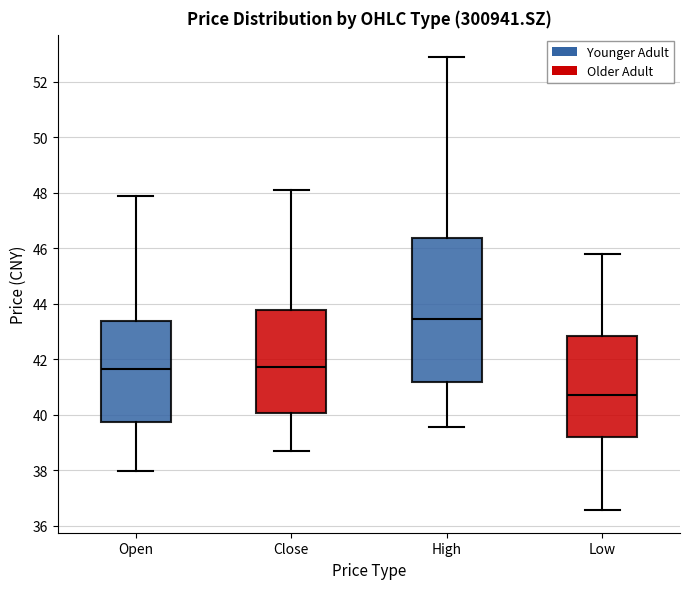

Reading left to right, transcribe this box plot: for each box, give where its median line is, the range the box spans, and where its two whiskers end, as read against the y-axis. The values are not printed on the chart, so give them approximately, as read against the axis.

Open: median 41.6, box 39.8 to 43.4, whiskers 38.0 to 47.8
Close: median 41.8, box 40.0 to 43.8, whiskers 38.8 to 48.2
High: median 43.4, box 41.2 to 46.4, whiskers 39.6 to 52.8
Low: median 40.8, box 39.2 to 42.8, whiskers 36.6 to 45.8